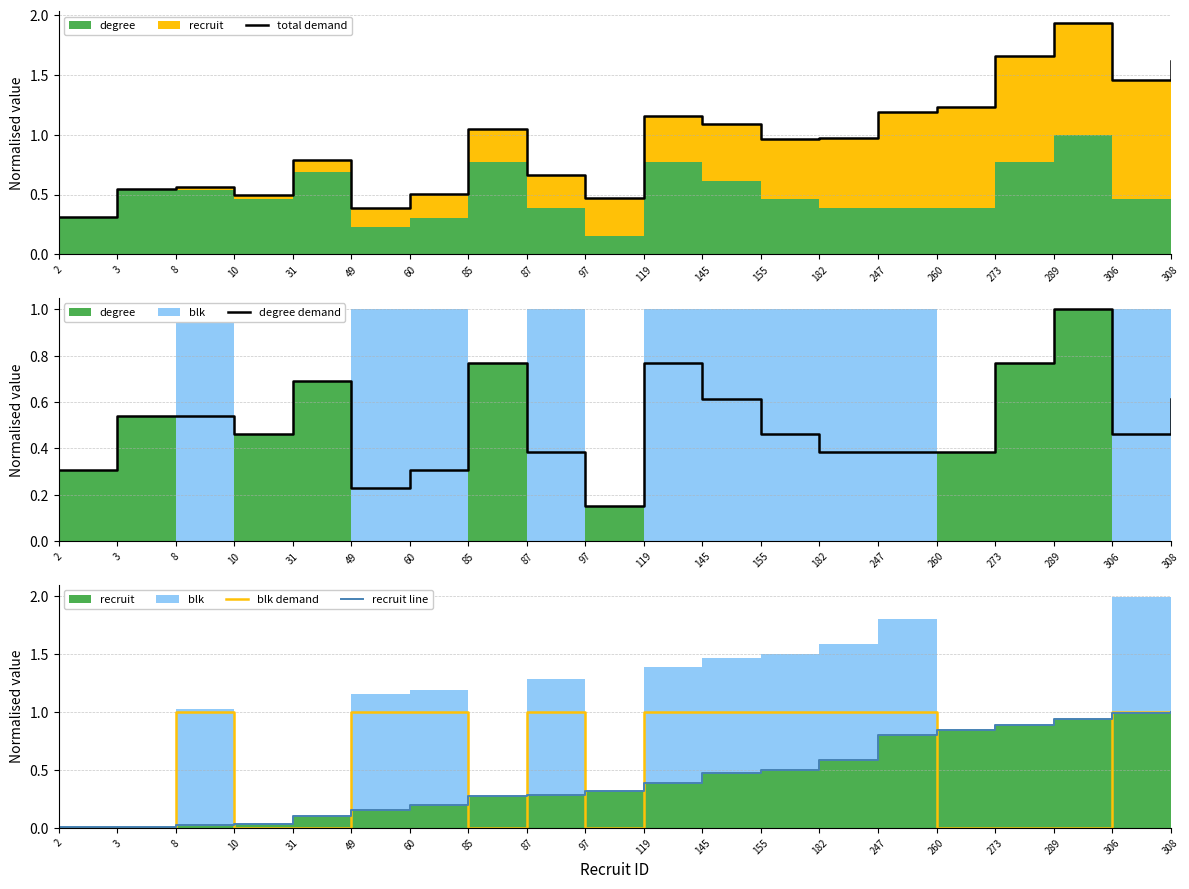

The value of blk demand at 87 is 1.0. True or false?

True